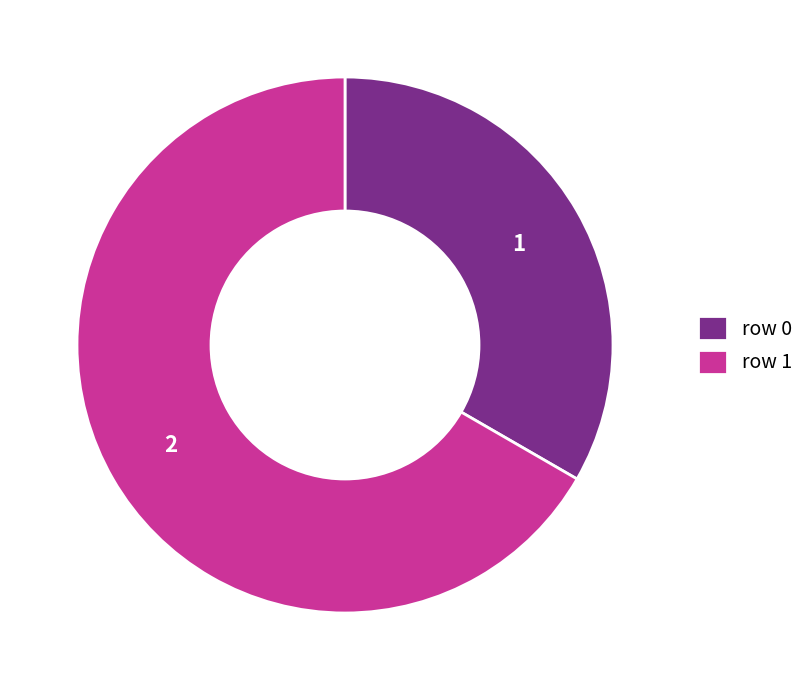

Which has a higher value, row 0 or row 1?

row 1